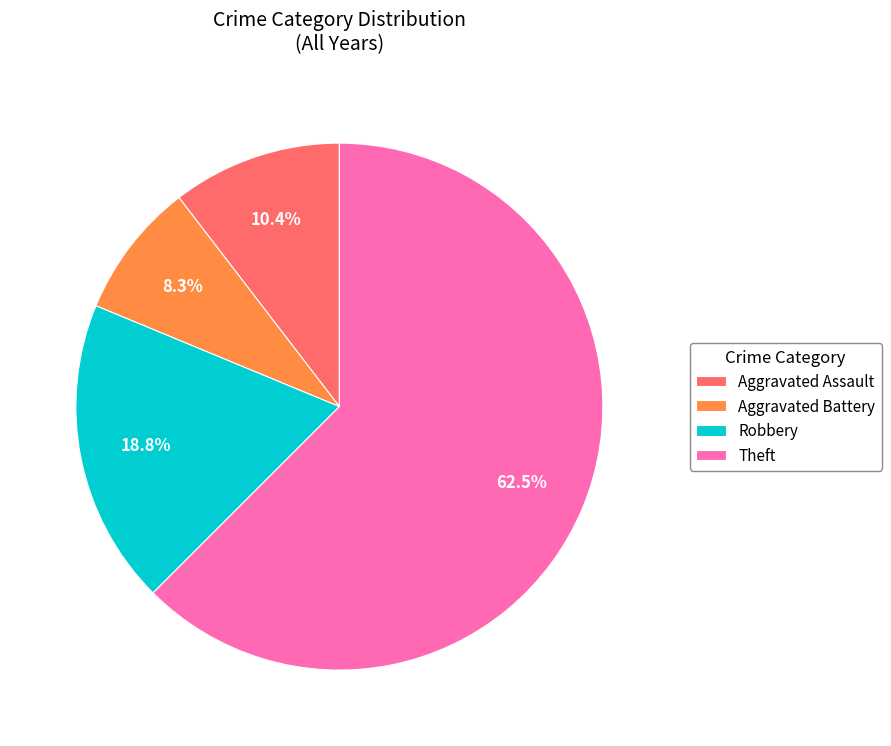

To the nearest percent, what is the combined percentage of Theft and Robbery?

81%